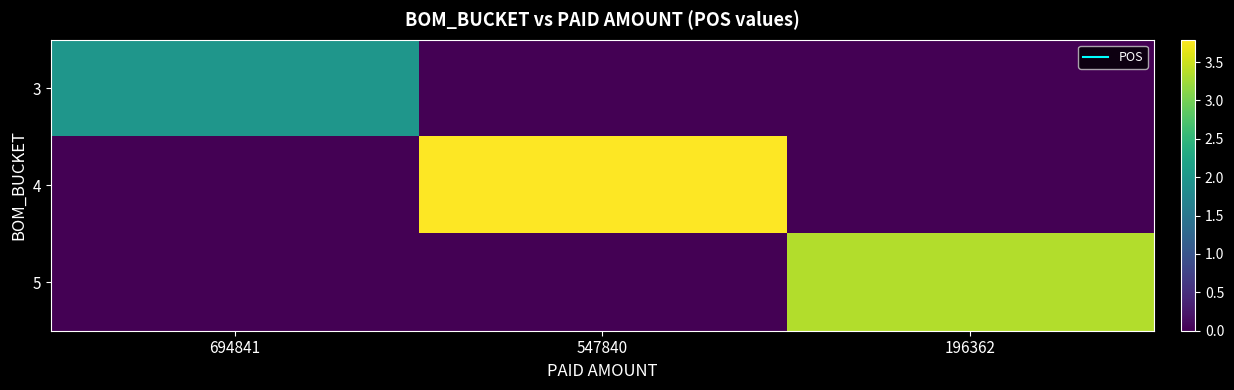

Which series changed the most between 547840 and 196362?

4